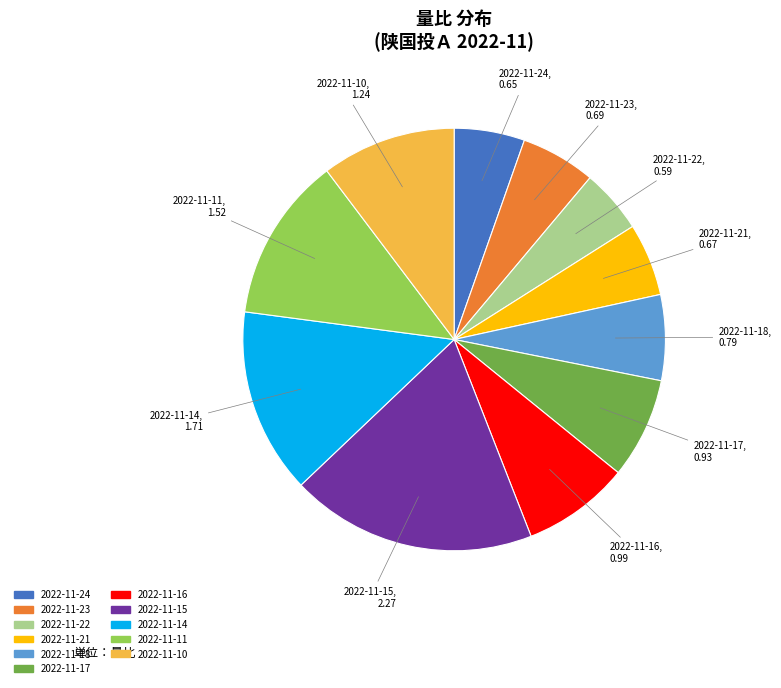

True or false: 2022-11-15 accounts for 32% of the total.

False